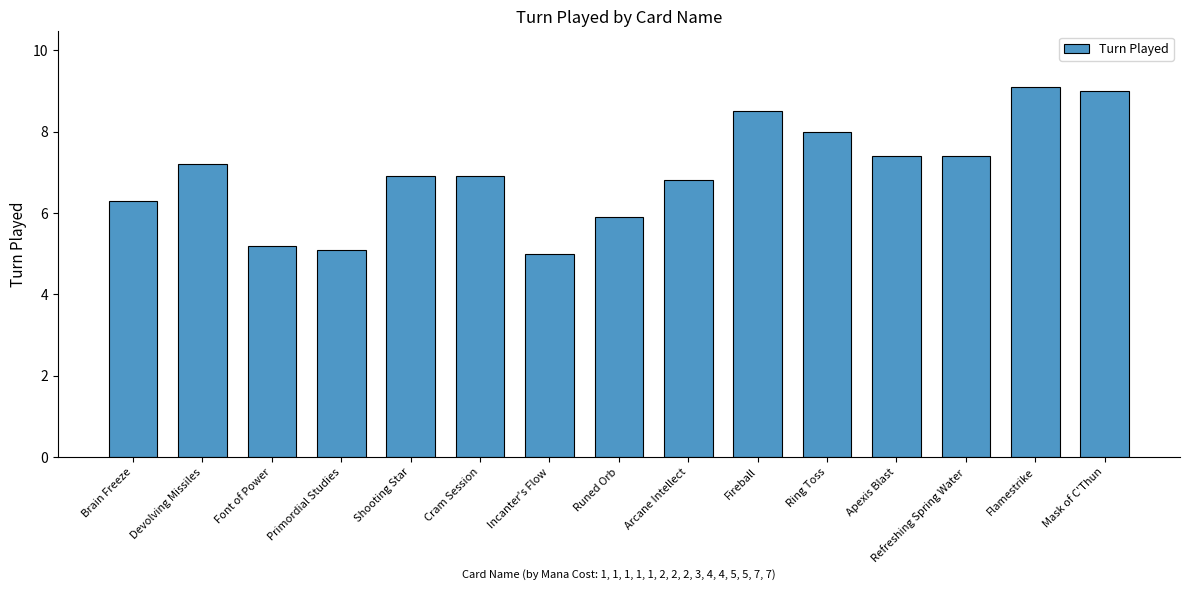

Reading left to right, transcribe all the data shown in this chart.

Brain Freeze=6.3	Devolving Missiles=7.2	Font of Power=5.2	Primordial Studies=5.1	Shooting Star=6.9	Cram Session=6.9	Incanter's Flow=5.0	Runed Orb=5.9	Arcane Intellect=6.8	Fireball=8.5	Ring Toss=8.0	Apexis Blast=7.4	Refreshing Spring Water=7.4	Flamestrike=9.1	Mask of C'Thun=9.0